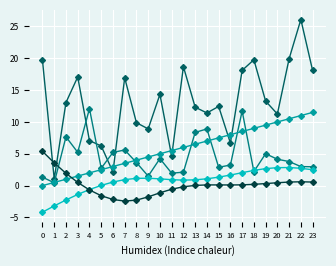

Reading right to left, list all the values displayed in this chart.

x: 23=18.1	22=26.1	21=19.9	20=11.2	19=13.3	18=19.8	17=18.1	16=6.7	15=12.4	14=11.4	13=12.3	12=18.7	11=4.6	10=14.3	9=8.9	8=9.9	7=16.9	6=2.1	5=6.2	4=7.1	3=17.1	2=13.1	1=1.0	0=19.7
y: 23=3.0	22=3.0	21=3.8	20=4.1	19=5.0	18=2.2	17=11.7	16=3.2	15=2.9	14=8.9	13=8.4	12=2.1	11=1.9	10=4.2	9=1.5	8=3.6	7=5.6	6=5.2	5=2.7	4=12.1	3=5.2	2=7.7	1=0.4	0=1.3
t: 23=11.5	22=11.0	21=10.5	20=10.0	19=9.5	18=9.0	17=8.5	16=8.0	15=7.5	14=7.0	13=6.5	12=6.0	11=5.5	10=5.0	9=4.5	8=4.0	7=3.5	6=3.0	5=2.5	4=2.0	3=1.5	2=1.0	1=0.5	0=0.0
dx: 23=2.5	22=2.7	21=2.8	20=2.8	19=2.7	18=2.4	17=2.0	16=1.7	15=1.3	14=1.1	13=0.9	12=0.9	11=0.9	10=1.1	9=1.2	8=1.1	7=0.9	6=0.6	5=0.0	4=-0.6	3=-1.4	2=-2.3	1=-3.2	0=-4.2
dy: 23=0.6	22=0.6	21=0.6	20=0.5	19=0.3	18=0.2	17=0.1	16=0.1	15=0.1	14=0.1	13=0.0	12=-0.2	11=-0.6	10=-1.1	9=-1.8	8=-2.3	7=-2.4	6=-2.2	5=-1.6	4=-0.7	3=0.5	2=1.9	1=3.6	0=5.4